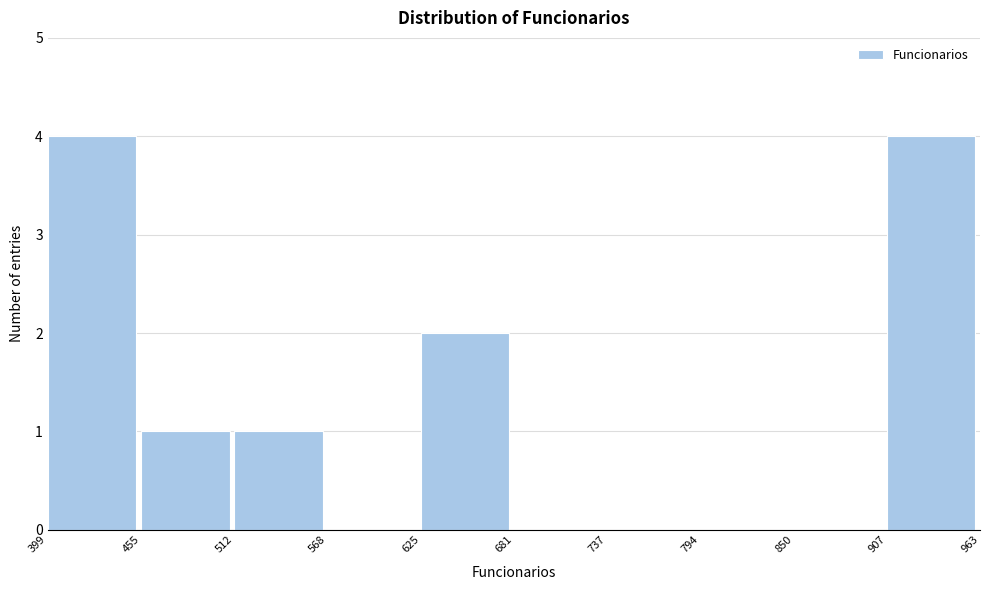

Reading left to right, list every bar in this chart as the range it spans on the x-axis followed by its height. The values are not printed on the chart, so give them approximately, as read against the axis.

399 to 455: 4
455 to 512: 1
512 to 568: 1
568 to 625: 0
625 to 681: 2
681 to 737: 0
737 to 794: 0
794 to 850: 0
850 to 907: 0
907 to 963: 4